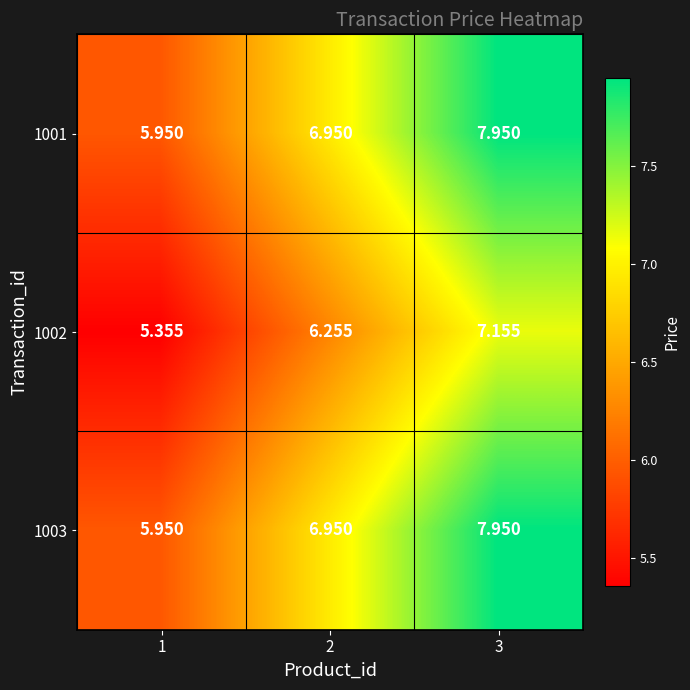

Count the number of data series in this chart.

3